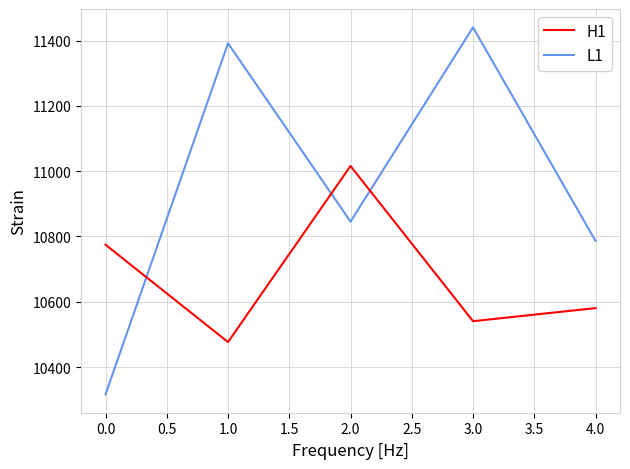

At which category does the chart reach its peak across all series?

3.0